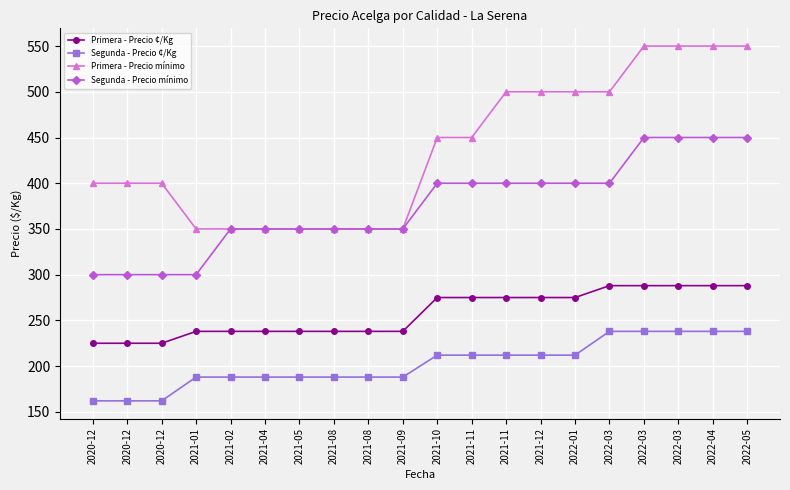

Which series has the largest total across all categories?

Primera - Precio mínimo